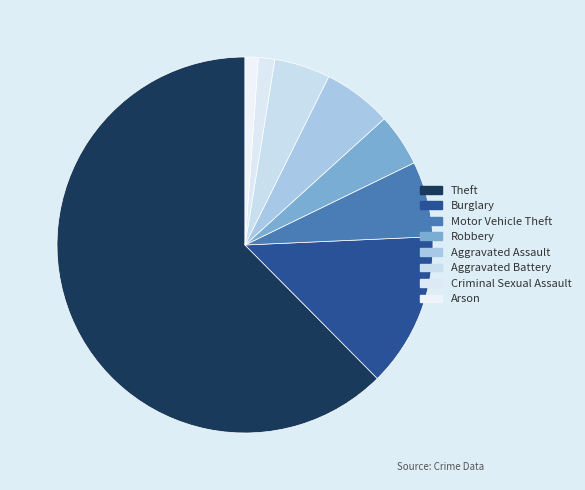

How many segments does this pie chart have?

8